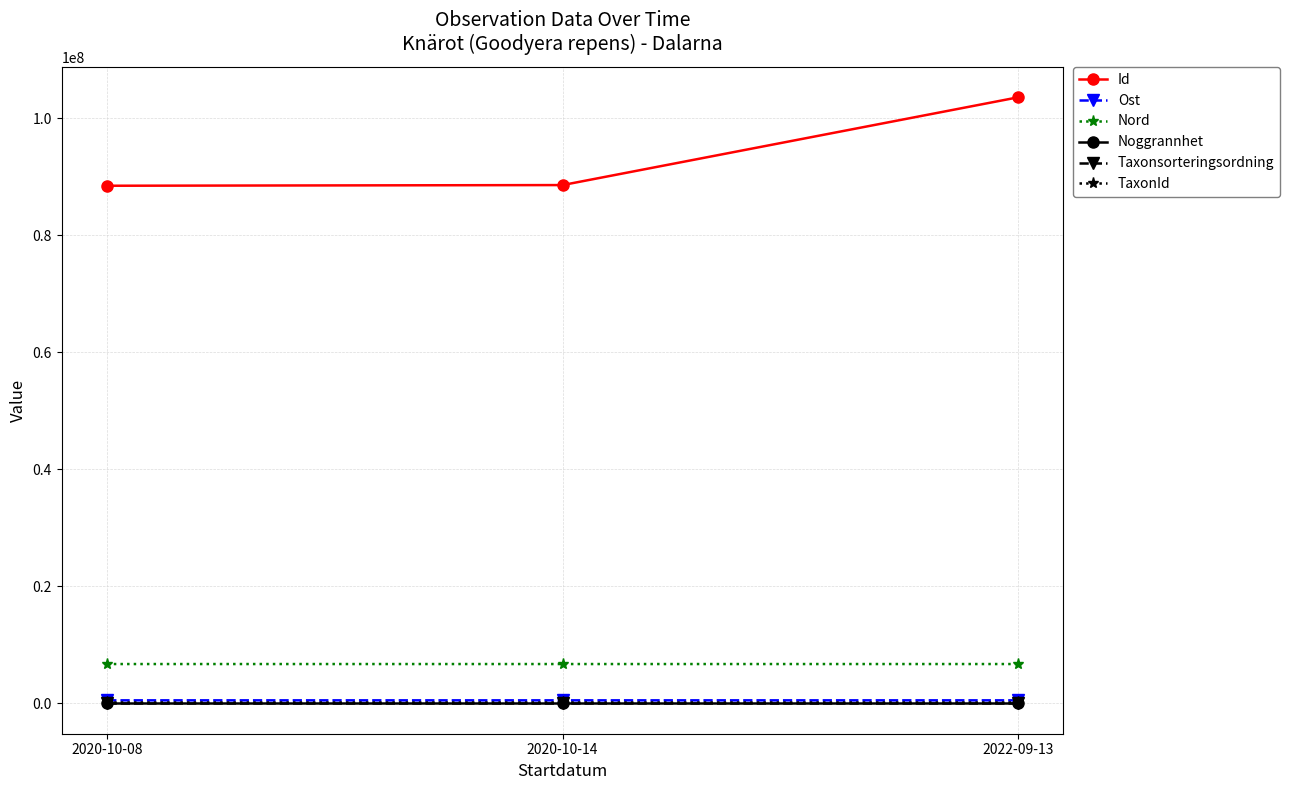

At which category is the sum across all series the highest?

2022-09-13